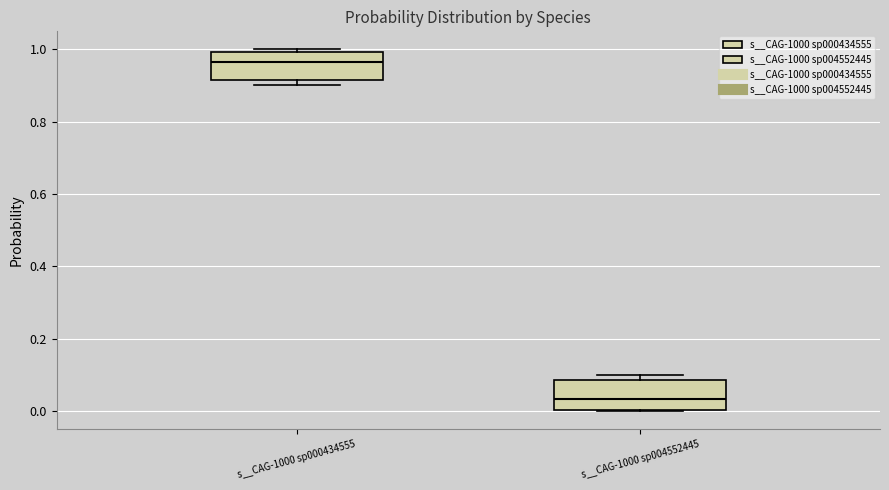

Where does the median line of the box for s__CAG-1000 sp004552445 sit on the y-axis? The values are not printed on the chart, so give them approximately, as read against the axis.

0.04